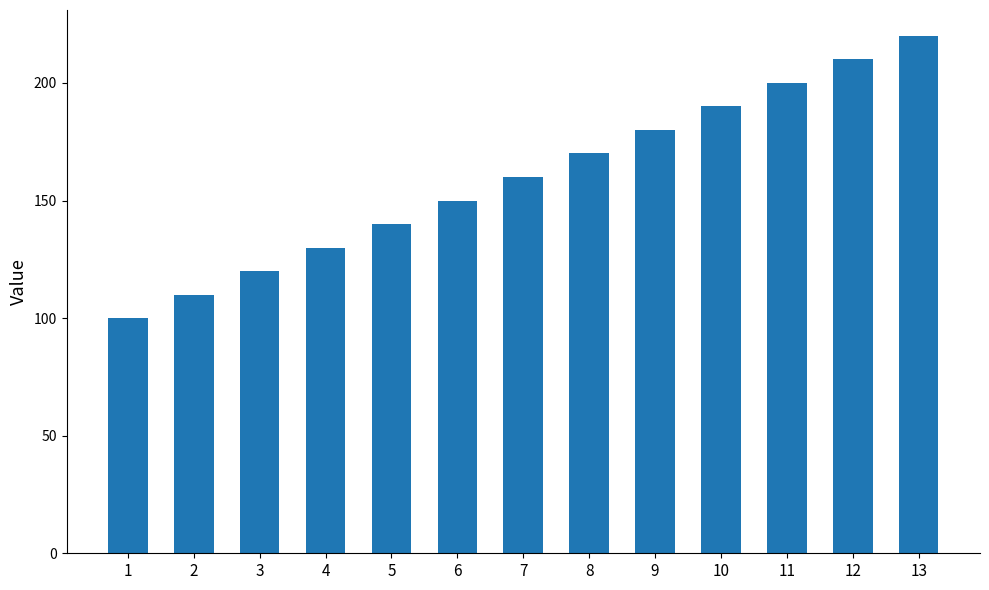

Approximately how many times larger is the value at 7 compared to 6?

1.1